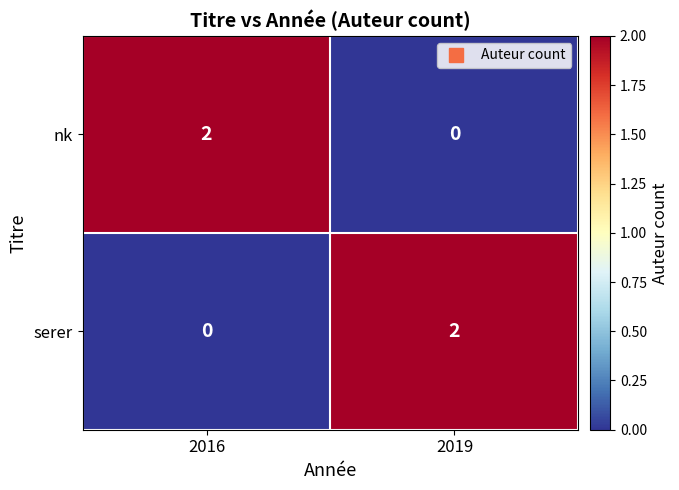

At which label is serer closest to 1?

2016